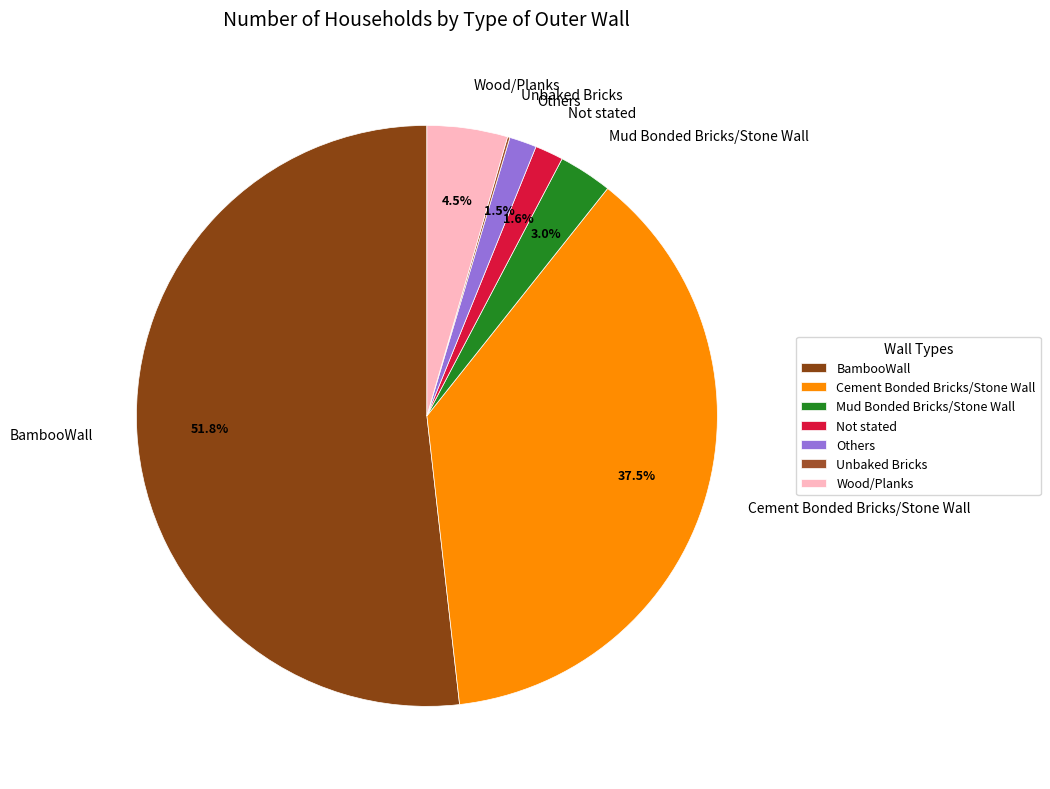

What percentage is the Not stated slice, to the nearest percent?

2%